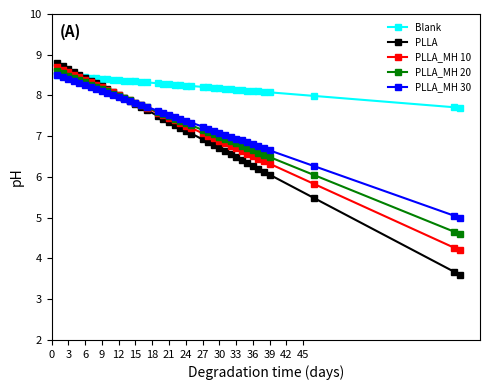

Which series ends up on top after the final intersection of PLLA_MH 10 and PLLA_MH 20?

PLLA_MH 20